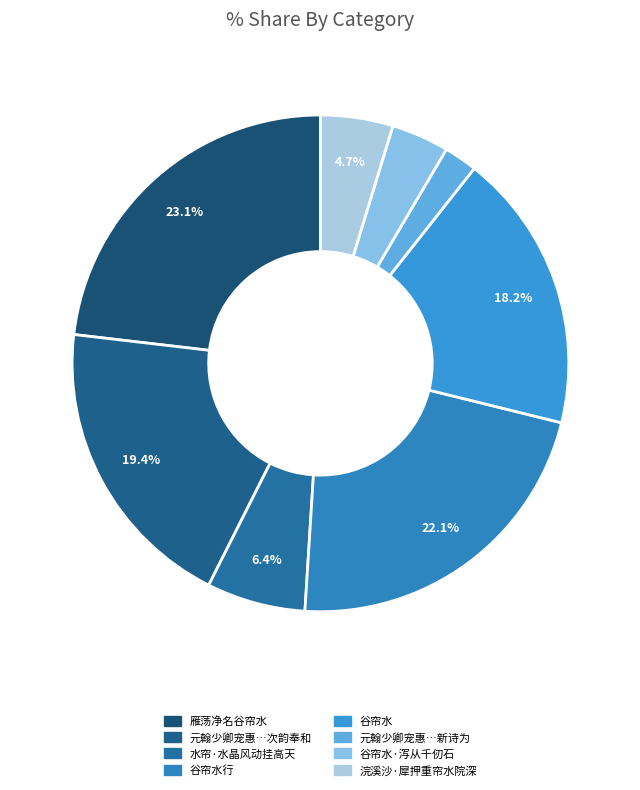

How many segments does this pie chart have?

8